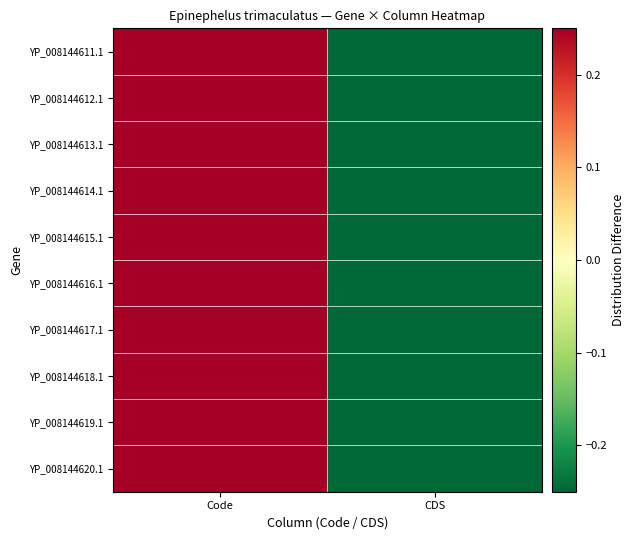

How many data points does each series have?

2